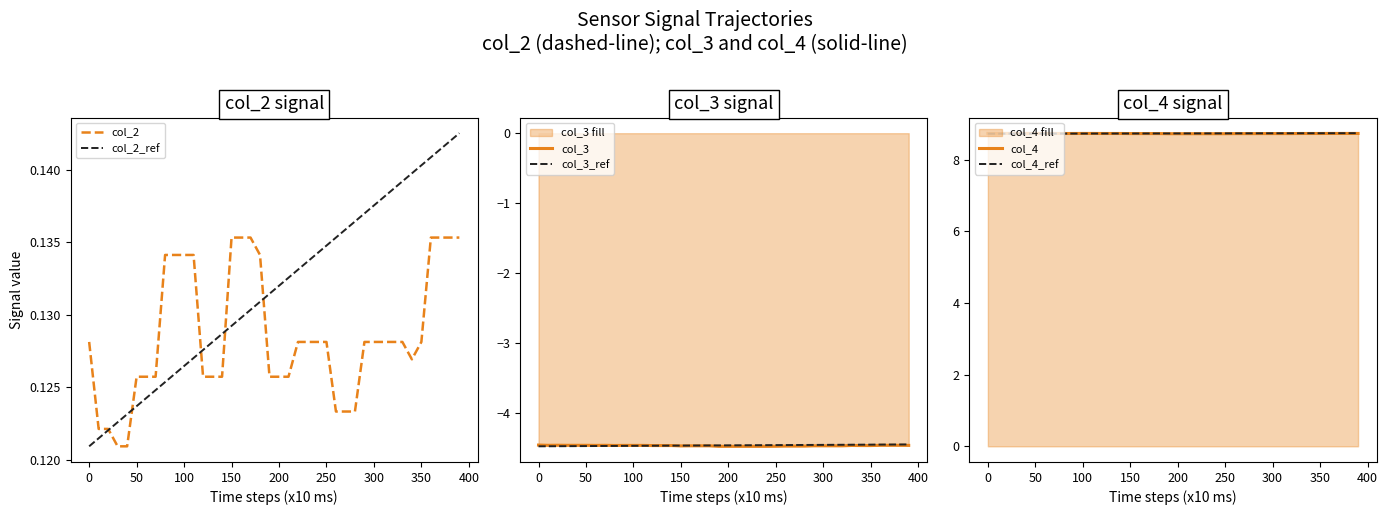

The col_4 series shows 3.2 at 300. True or false?

False